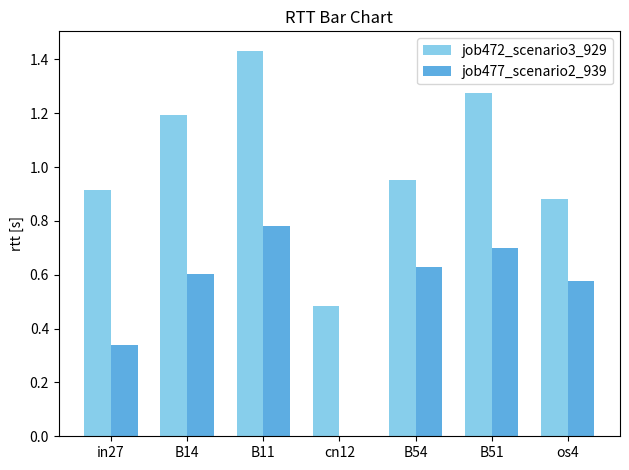

At which label does job472_scenario3_929 reach its peak?

B11